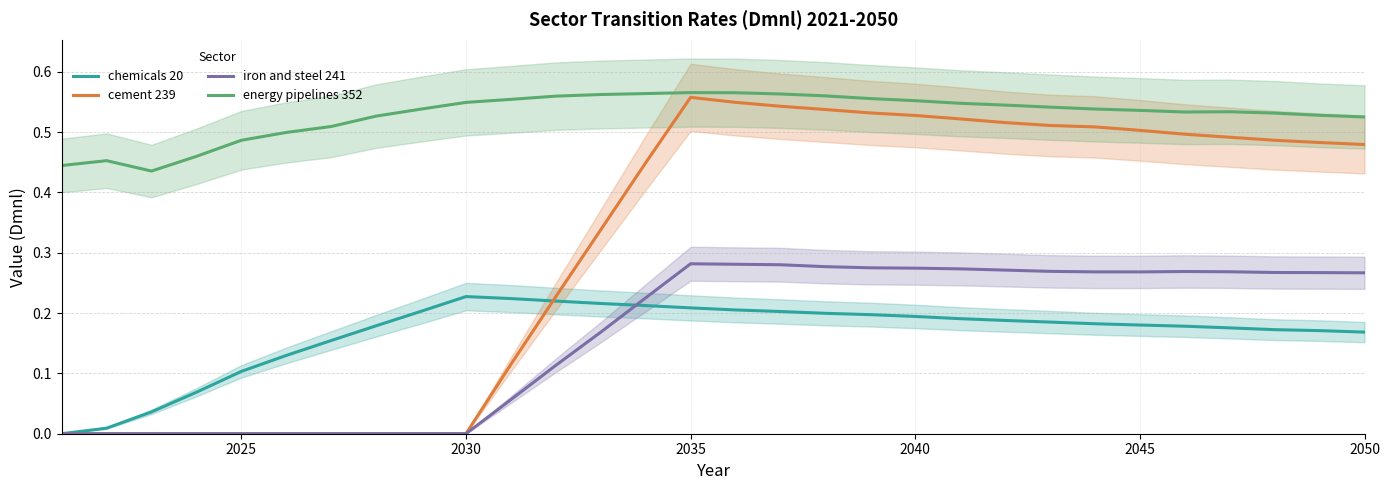

Is this an area chart (filled region under the line)?

No